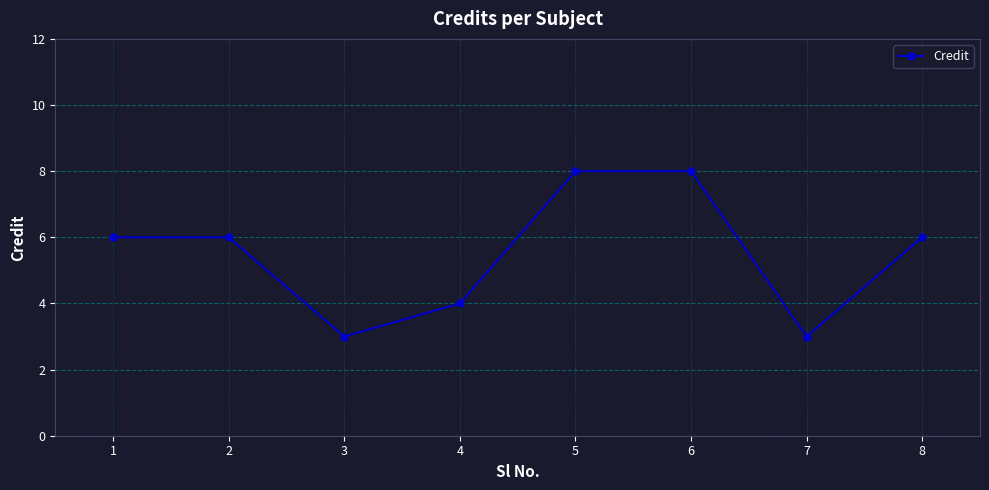

Reading left to right, what are all the values shown in this chart?

1=6	2=6	3=3	4=4	5=8	6=8	7=3	8=6